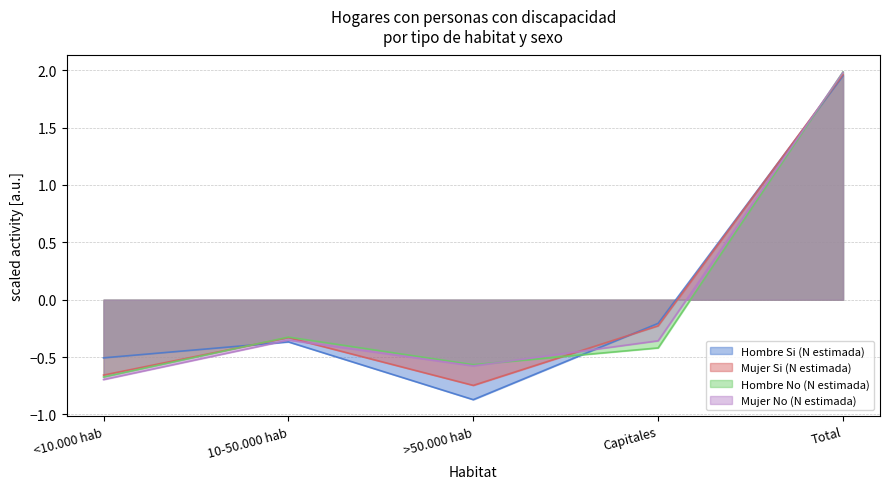

Where is the first local maximum for Mujer No (N estimada)?

10-50.000 hab